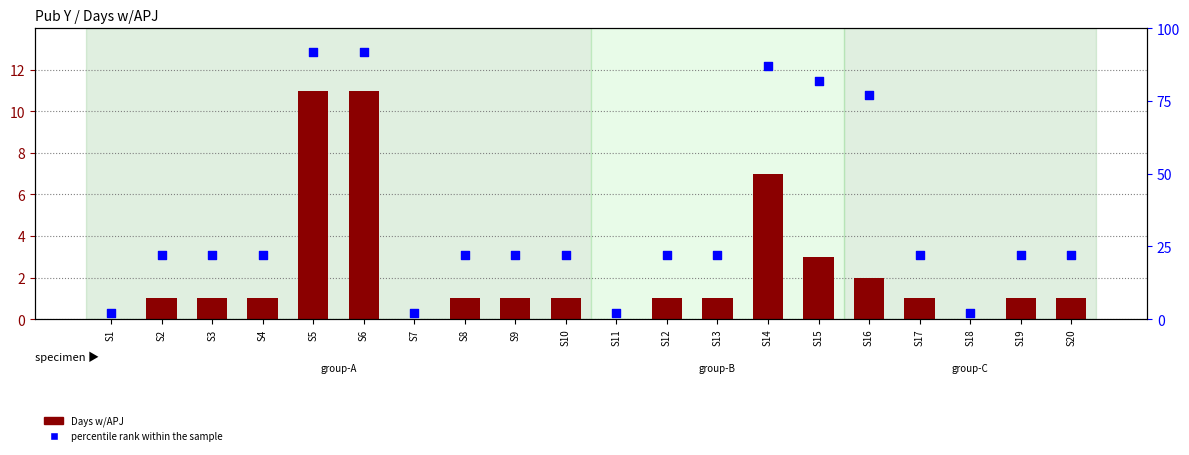

Is the value of Days w/APJ at S15 greater than the value of percentile rank within the sample at S7?

Yes